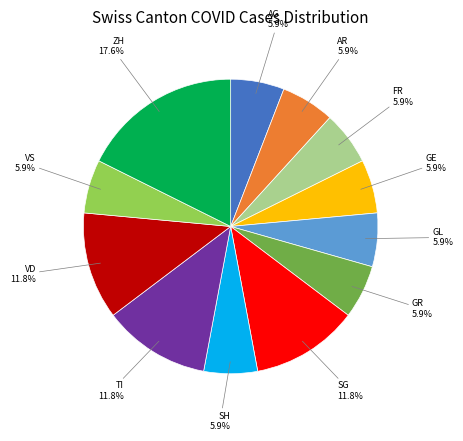

What is the total percentage of AR and FR?

11.8%